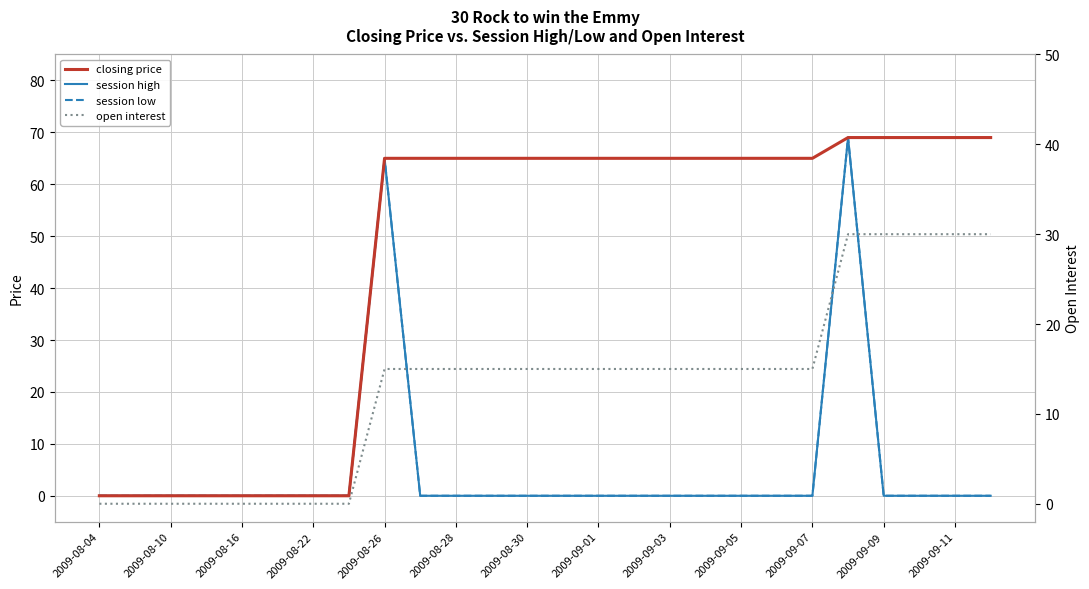

True or false: closing price and open interest intersect in this chart.

False